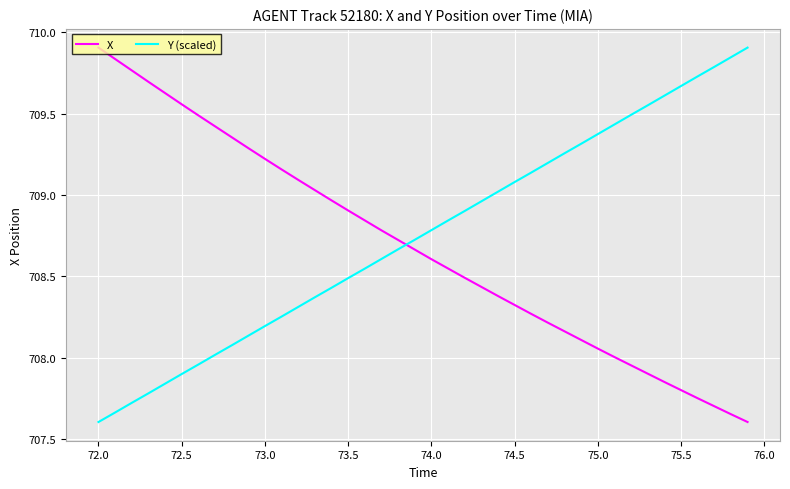

What is the smallest value displayed?

707.6